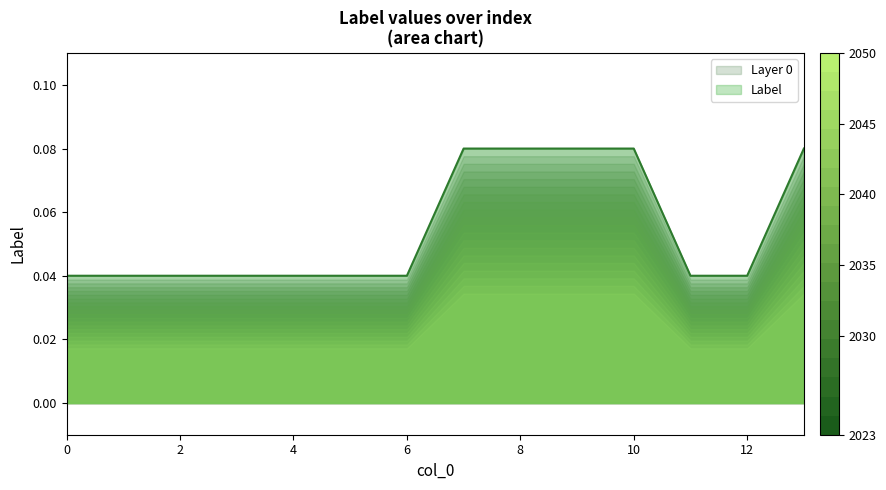

What is the sum of all values?

0.8